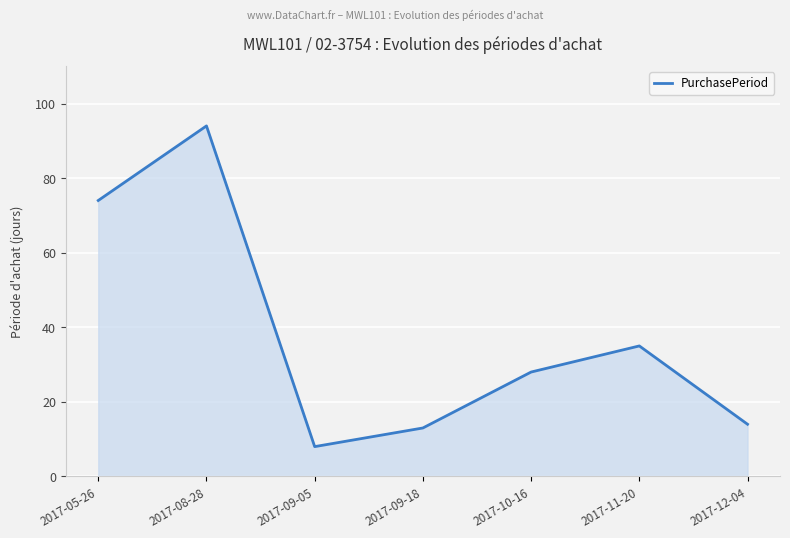

Rank the categories by value from highest to lowest.

2017-08-28, 2017-05-26, 2017-11-20, 2017-10-16, 2017-12-04, 2017-09-18, 2017-09-05